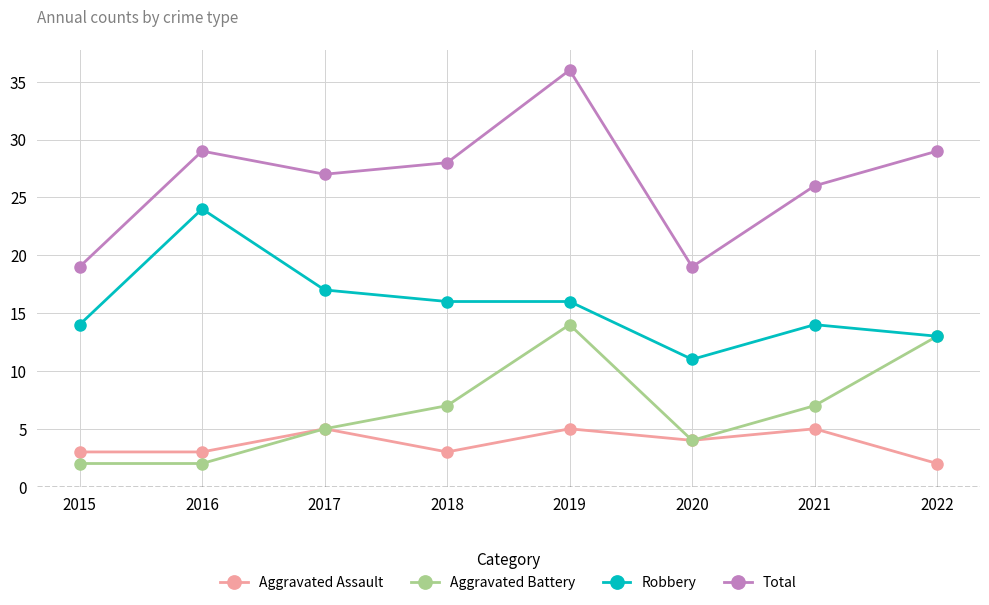

Is the value of Aggravated Battery at 2017 greater than the value of Robbery at 2020?

No